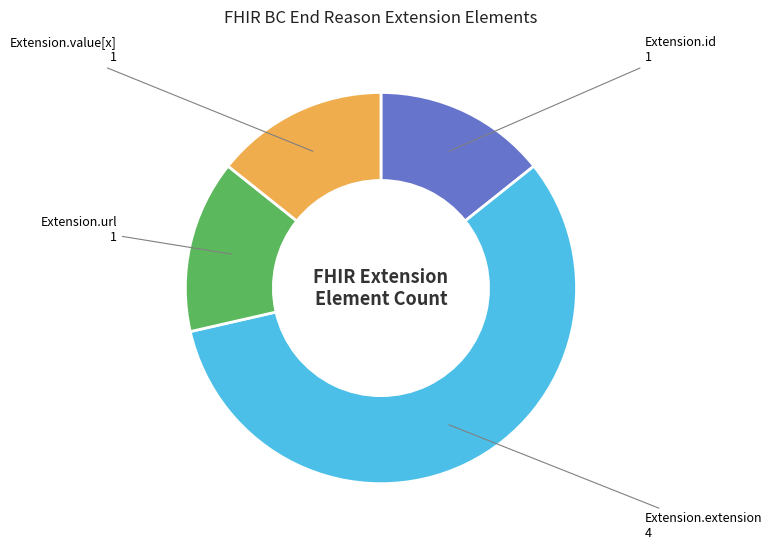

Is there any slice that represents more than half of the pie?

Yes